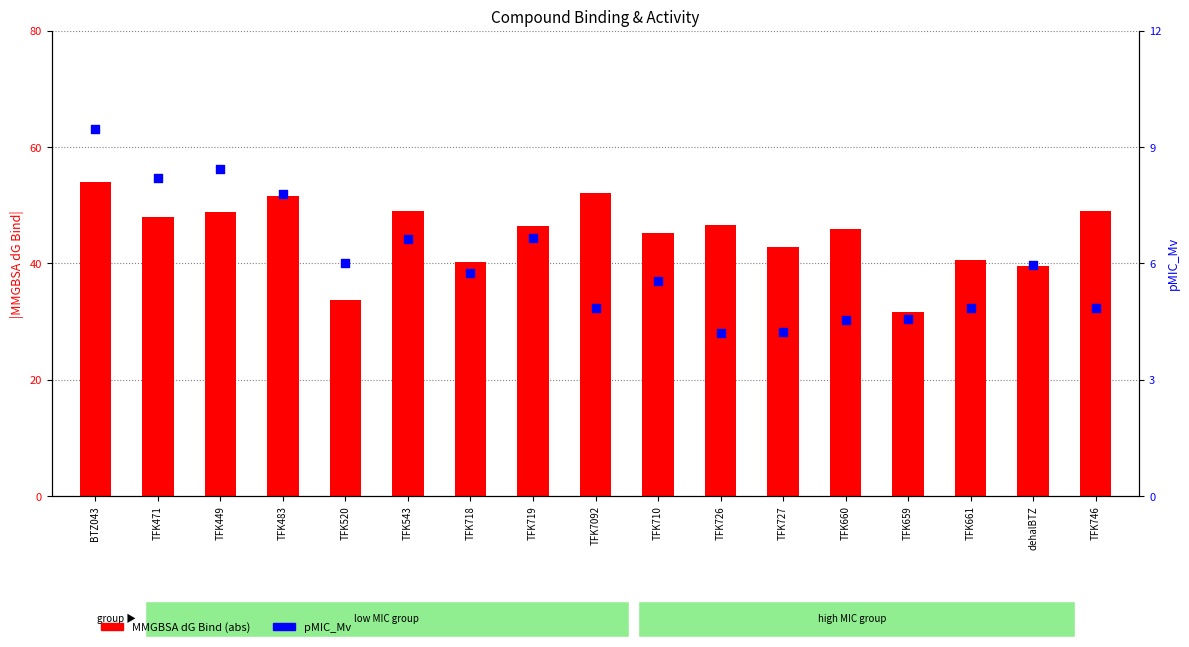

Which series has the widest spread of Y values?

MMGBSA dG Bind (abs)